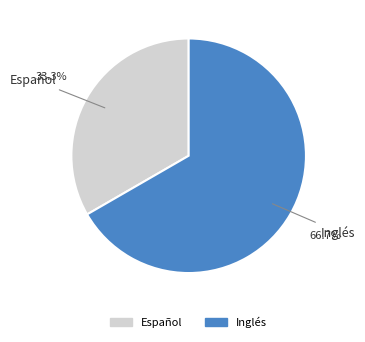

What percentage is the Español slice, to the nearest percent?

33%